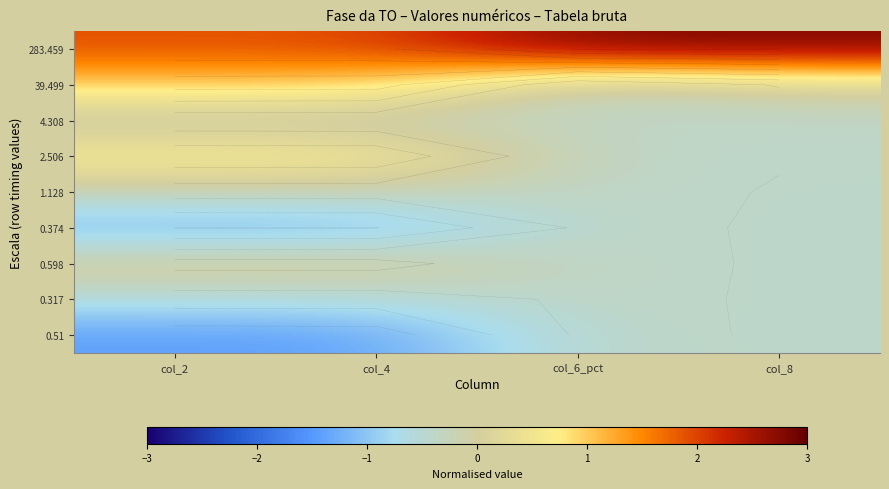

Which has a higher value, col_8 or col_6_pct?

col_6_pct